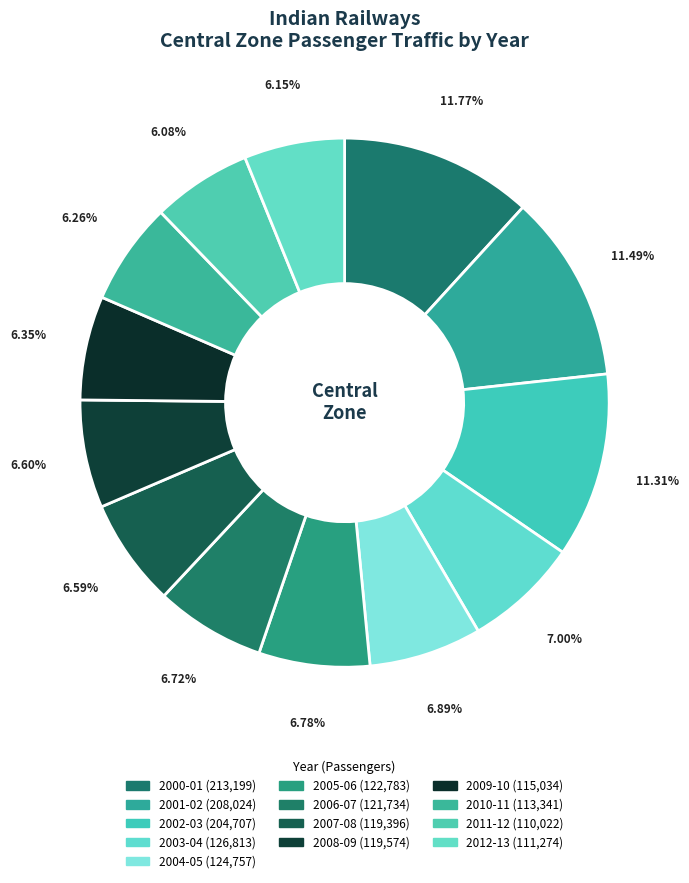

How many segments does this pie chart have?

13